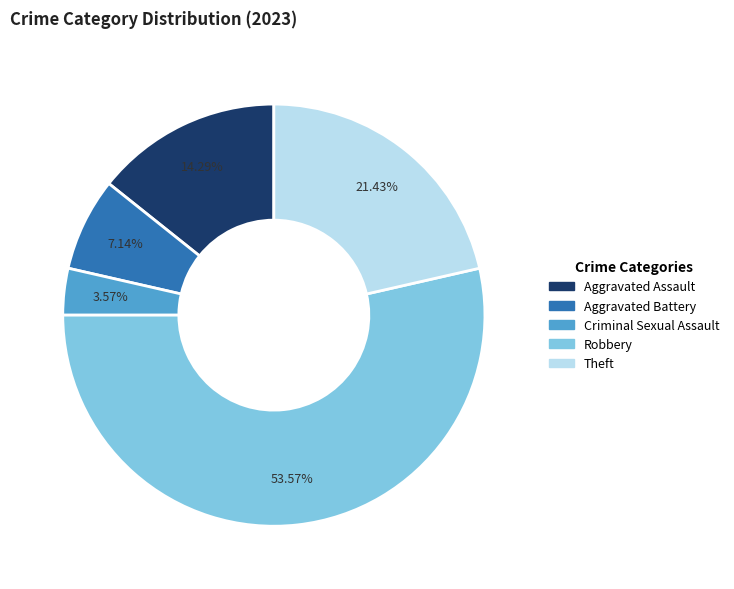

To the nearest percent, what is the average slice percentage?

20%